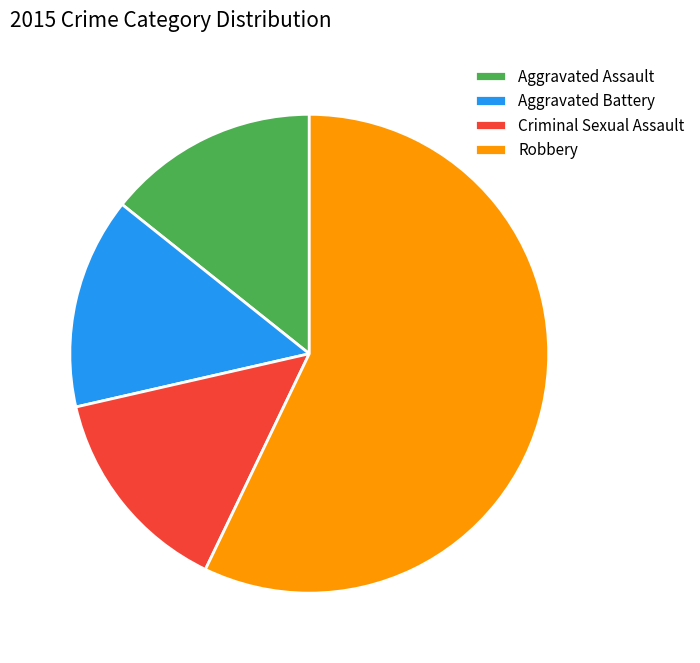

Which has a higher value, Robbery or Aggravated Assault?

Robbery